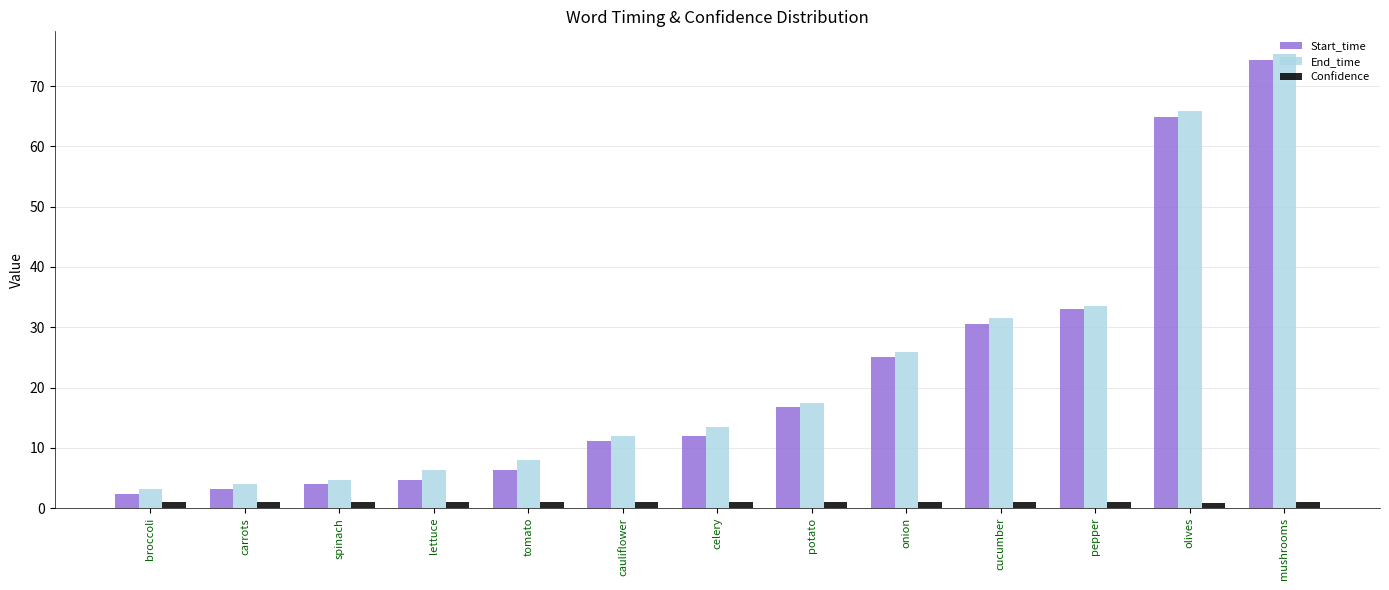

At which category is the sum across all series the highest?

mushrooms